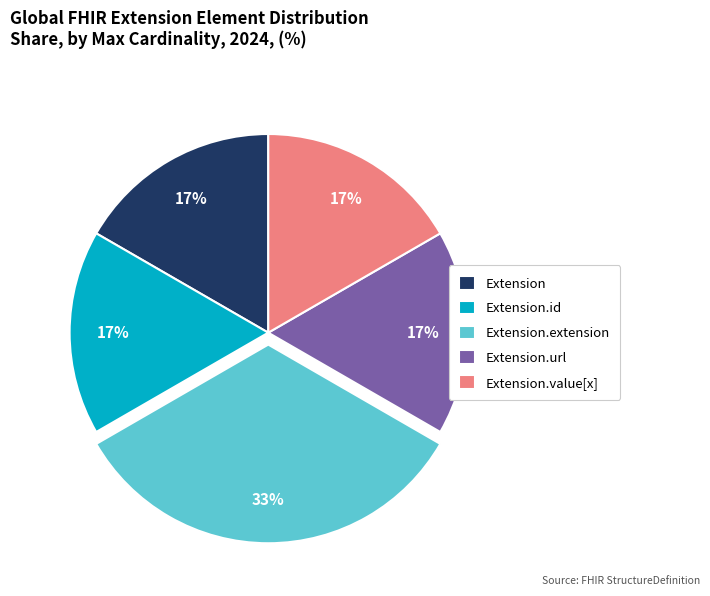

Which category has the biggest portion of the pie?

Extension.extension